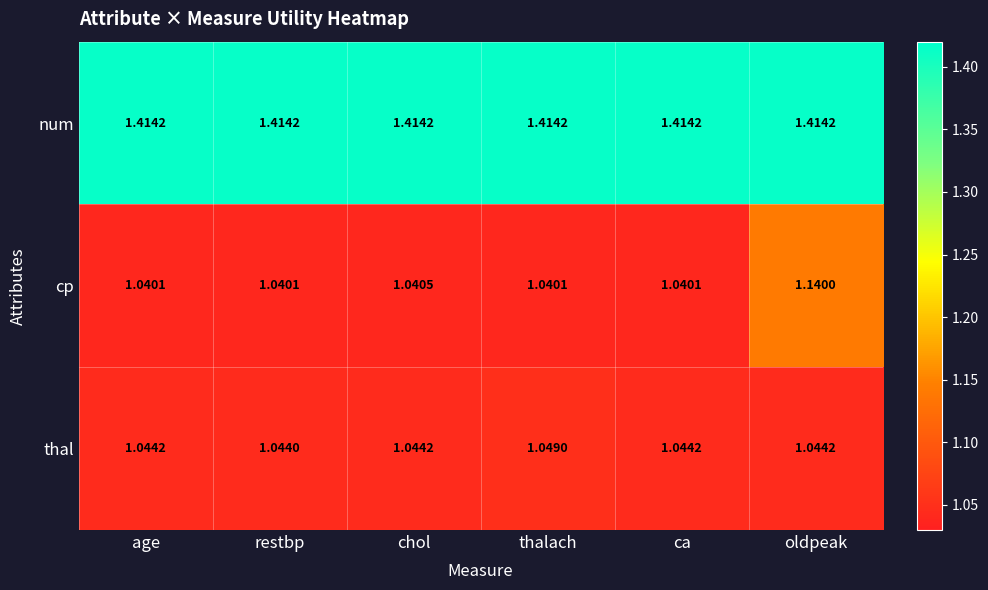

List the series in order of their peak value, lowest first.

thal, cp, num